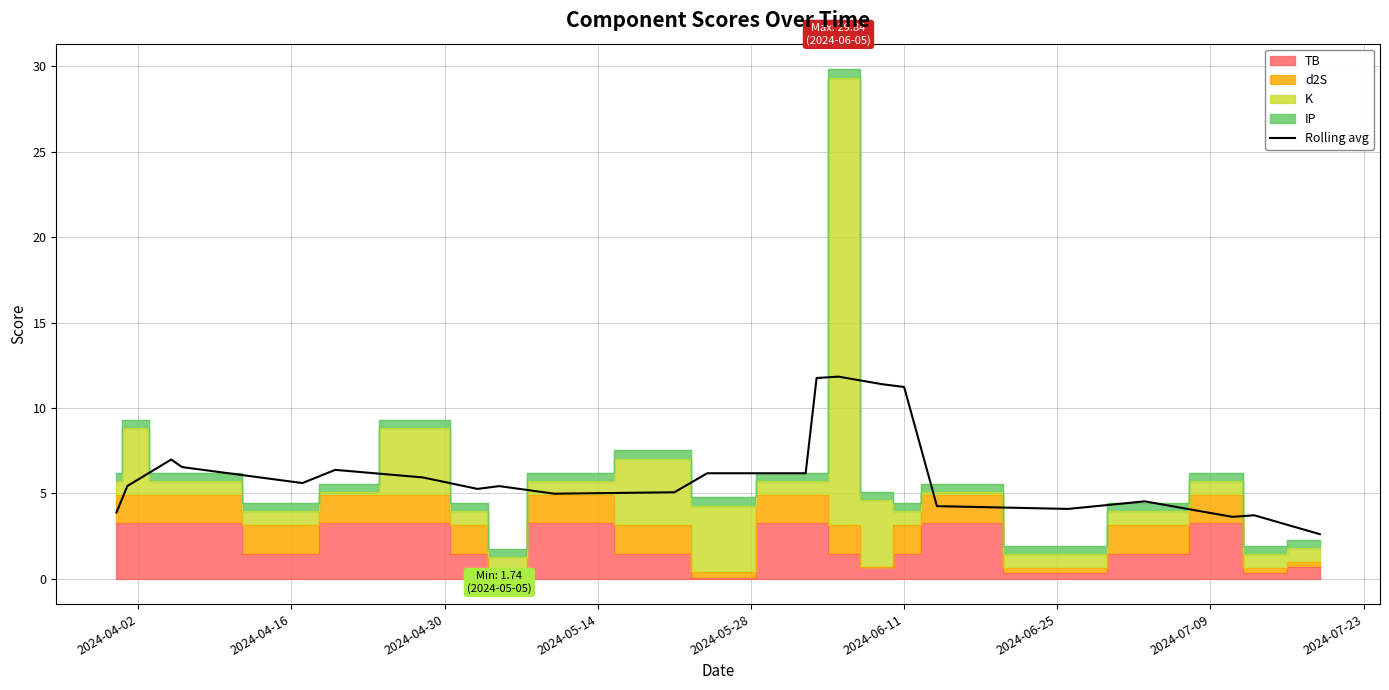

What is the lowest value of the Rolling avg series?

2.6